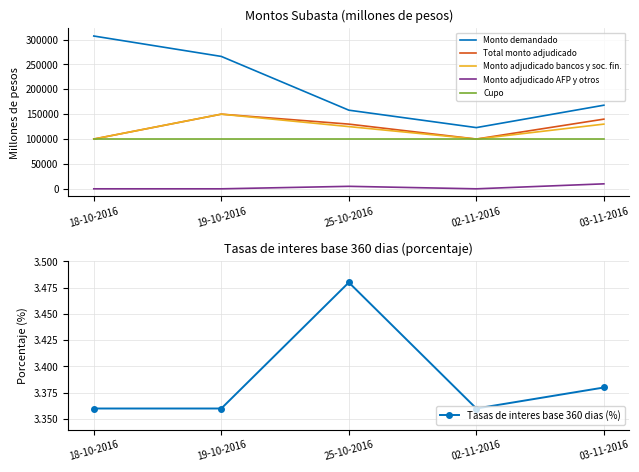

Reading left to right, what are all the values shown in this chart?

Monto demandado: 18-10-2016=307000.0	19-10-2016=266000.0	25-10-2016=158000.0	02-11-2016=123000.0	03-11-2016=168000.0
Total monto adjudicado: 18-10-2016=100000.0	19-10-2016=150000.0	25-10-2016=130000.0	02-11-2016=100000.0	03-11-2016=140000.0
Monto adjudicado bancos y soc. fin.: 18-10-2016=100000.0	19-10-2016=150000.0	25-10-2016=125000.0	02-11-2016=100000.0	03-11-2016=130000.0
Monto adjudicado AFP y otros: 18-10-2016=0.0	19-10-2016=0.0	25-10-2016=5000.0	02-11-2016=0.0	03-11-2016=10000.0
Cupo: 18-10-2016=100000.0	19-10-2016=100000.0	25-10-2016=100000.0	02-11-2016=100000.0	03-11-2016=100000.0
Tasas de interes base 360 dias (%): 18-10-2016=3.4	19-10-2016=3.4	25-10-2016=3.5	02-11-2016=3.4	03-11-2016=3.4